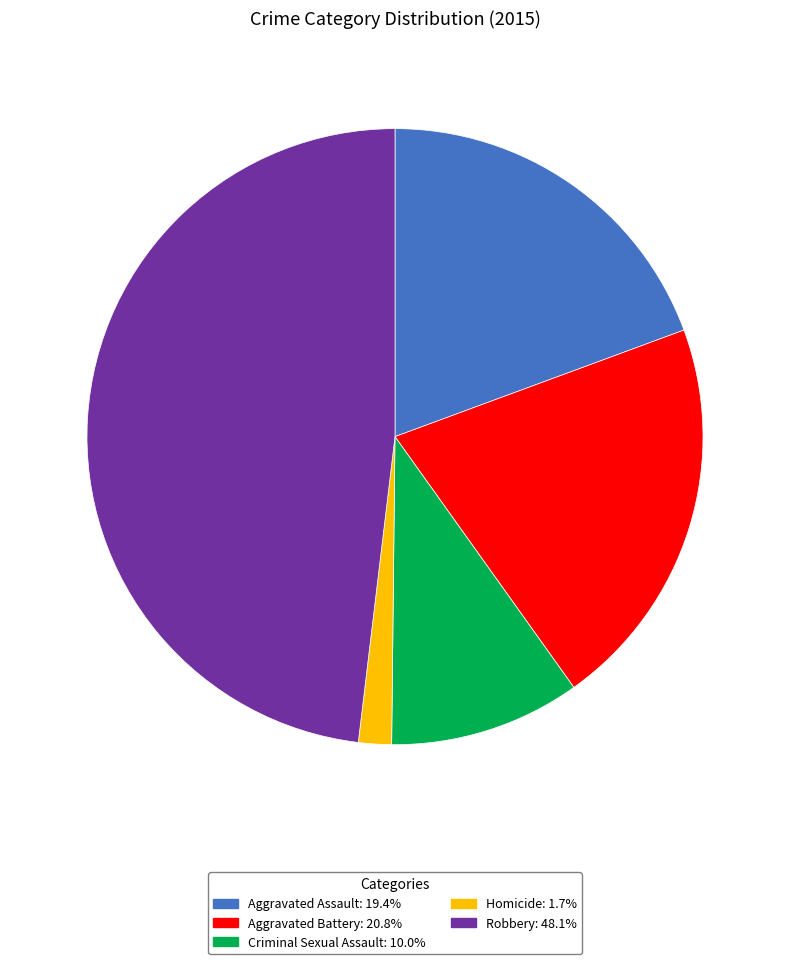

The Robbery slice represents 59% of the pie. True or false?

False